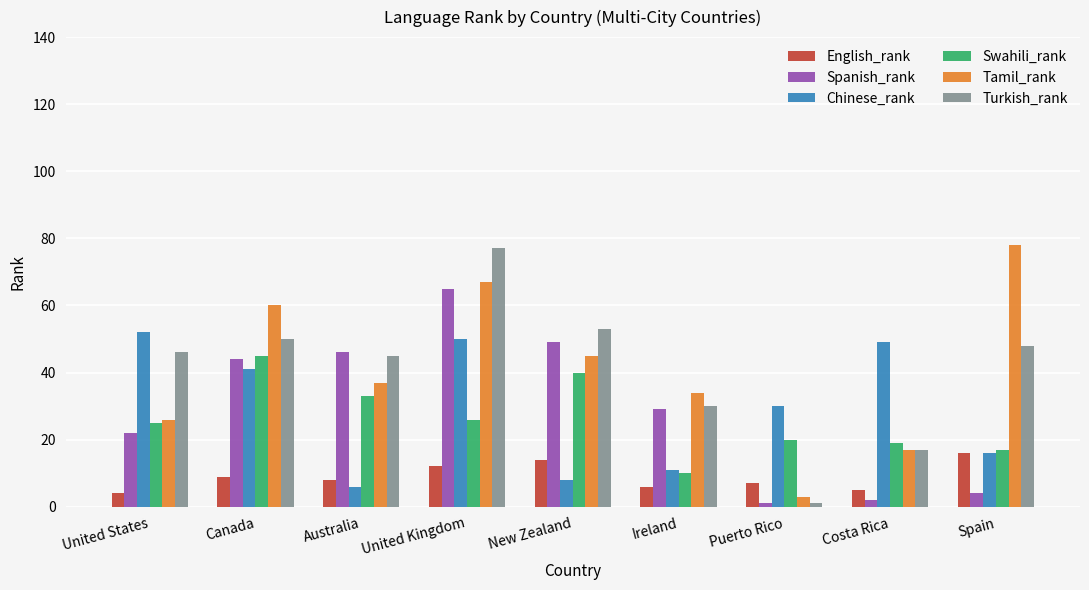

At which category is the sum across all series the highest?

United Kingdom